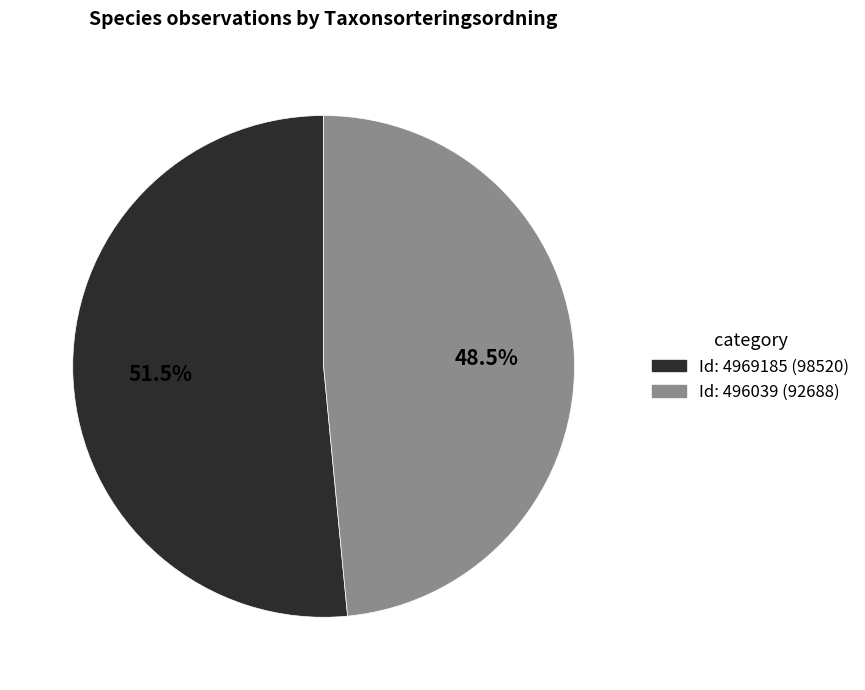

Is the sum of Id: 496039 (92688) and Id: 4969185 (98520) greater than half?

Yes